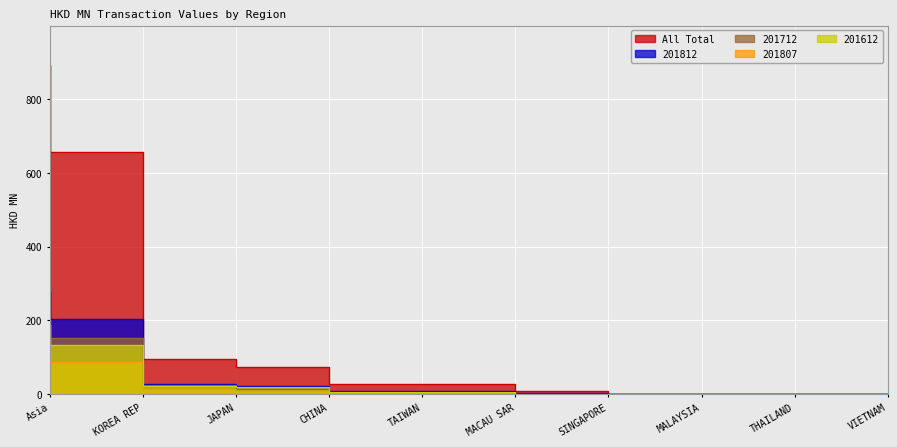

Reading left to right, what are all the values shown in this chart?

All: 892.4	656.4	96.1	74.1	28.1	28.3	8.9	0.4	0.2	0.1
201812: 276.6	205.2	26.8	23.3	8.4	9.5	3.2	0.1	0.0	0.1
201712: 203.6	152.7	23.8	13.7	5.1	6.6	1.3	0.3	0.1	0.0
201807: 118.0	87.6	12.9	7.7	4.9	3.2	1.7	0.0	0.0	0.0
201612: 188.9	134.1	21.5	19.7	6.1	5.7	1.8	0.0	0.1	0.0